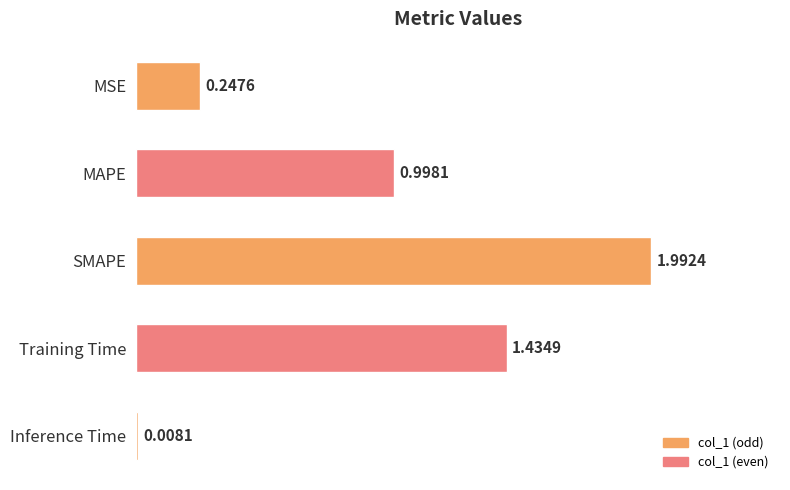

What is the average value?

0.9